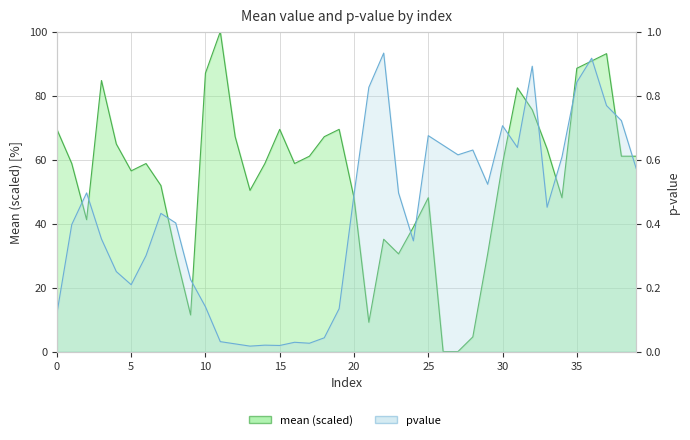

How many data points does each series have?

40